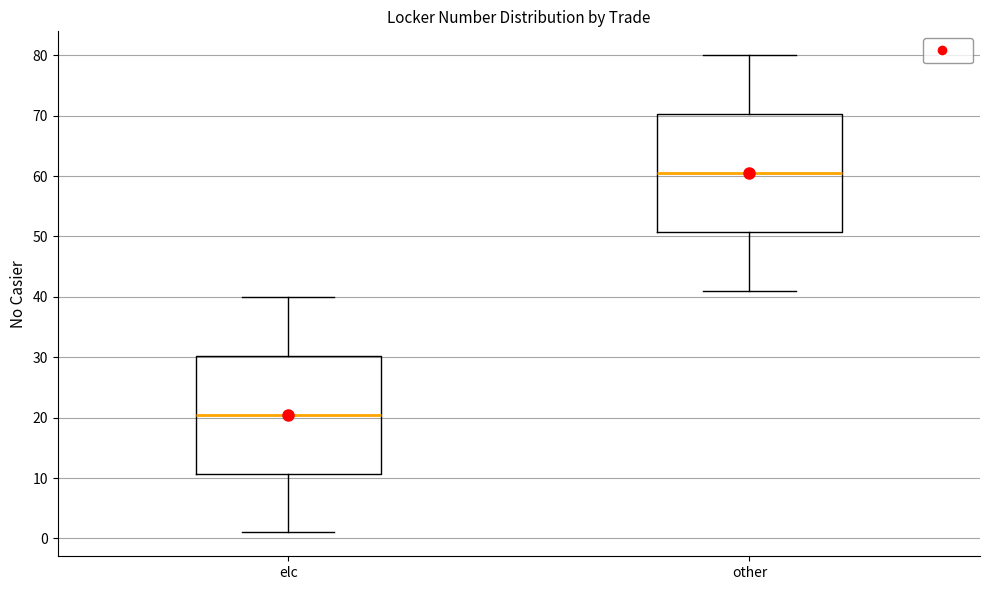

Reading left to right, read every box against the y-axis: the position of its median line, the range the box covers, and the ends of its whiskers. The values are not printed on the chart, so give them approximately, as read against the axis.

elc: median 21, box 11 to 30, whiskers 1 to 40
other: median 61, box 51 to 70, whiskers 41 to 80